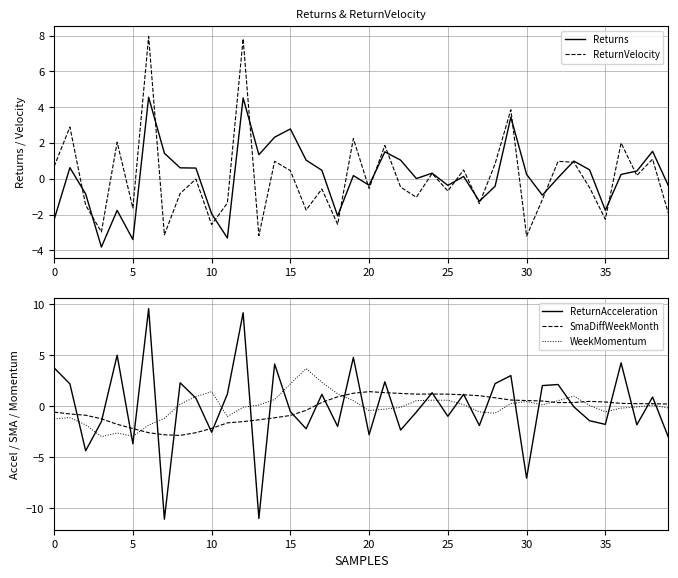

Rank the series by their maximum value, from lowest to highest.

SmaDiffWeekMonth, WeekMomentum, Returns, ReturnVelocity, ReturnAcceleration